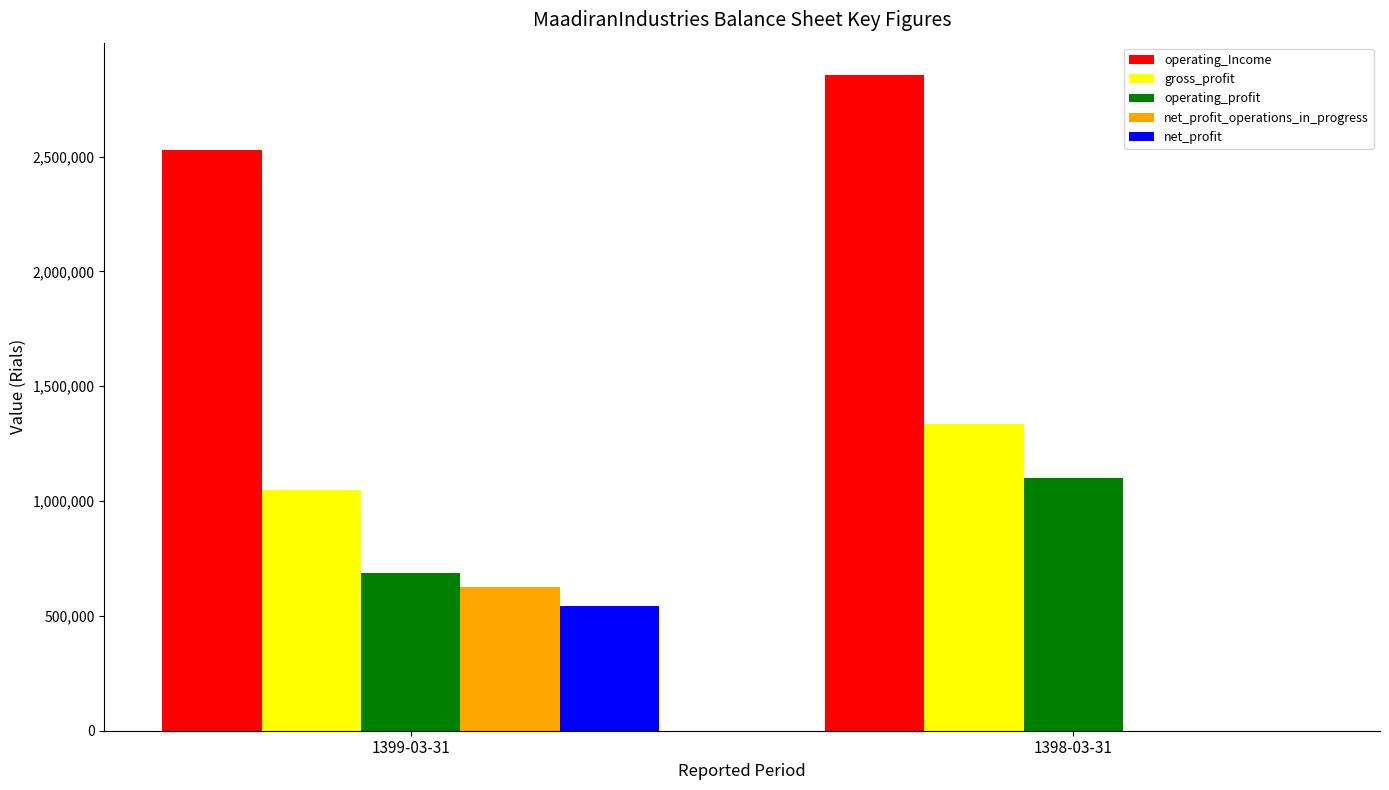

Where is operating_Income nearest to the value 2690599?

1399-03-31